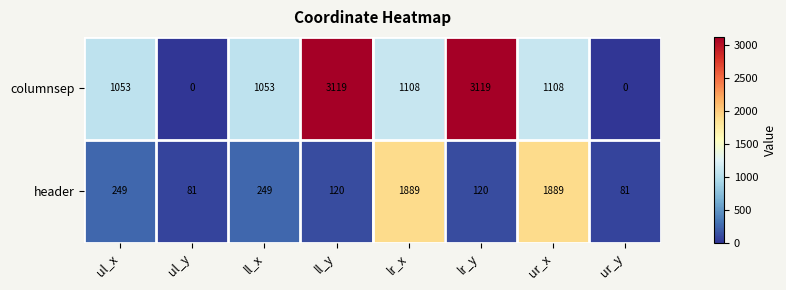

The value of header at lr_x is 3034. True or false?

False